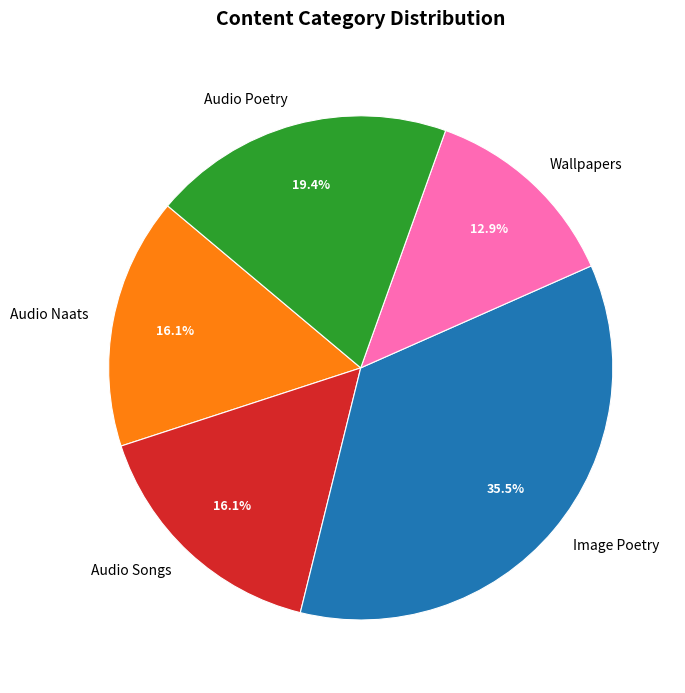

What is the ratio of the value at Wallpapers to the value at Audio Naats?

0.8